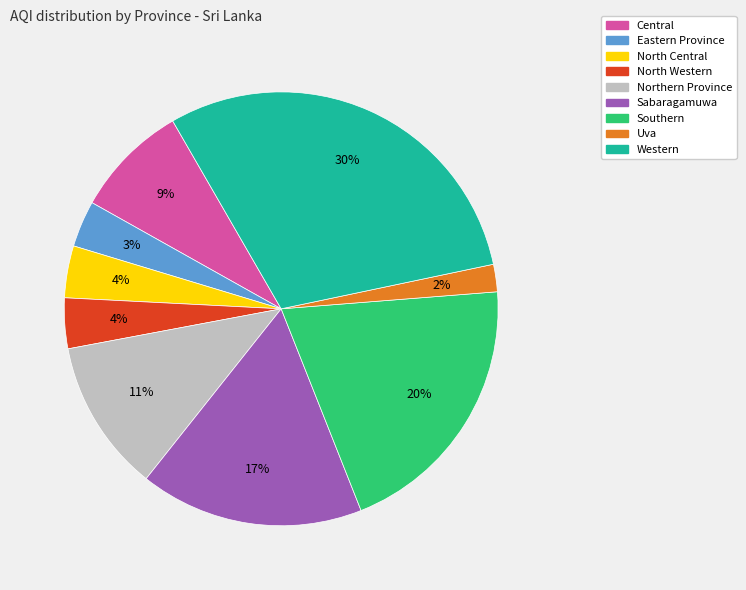

To the nearest percent, what is the difference between the Sabaragamuwa and North Western slice percentages?

13%